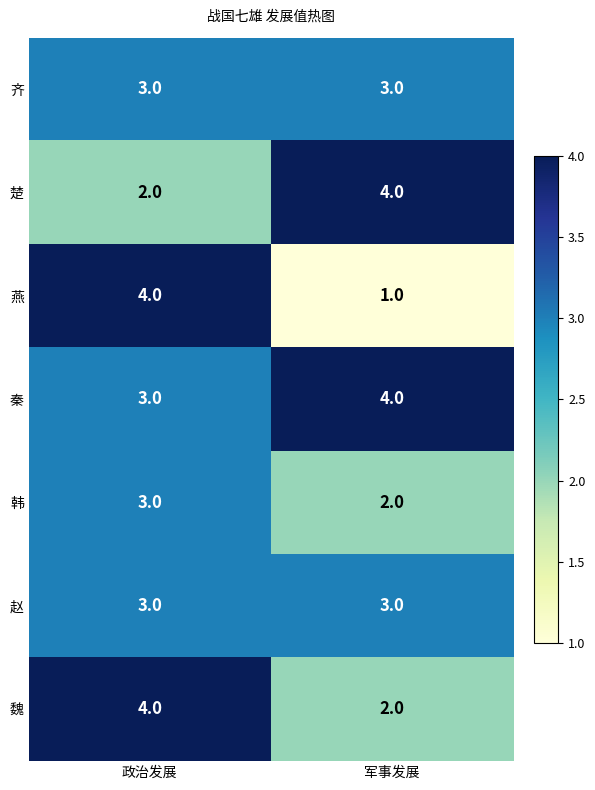

Which series has the largest total across all categories?

秦